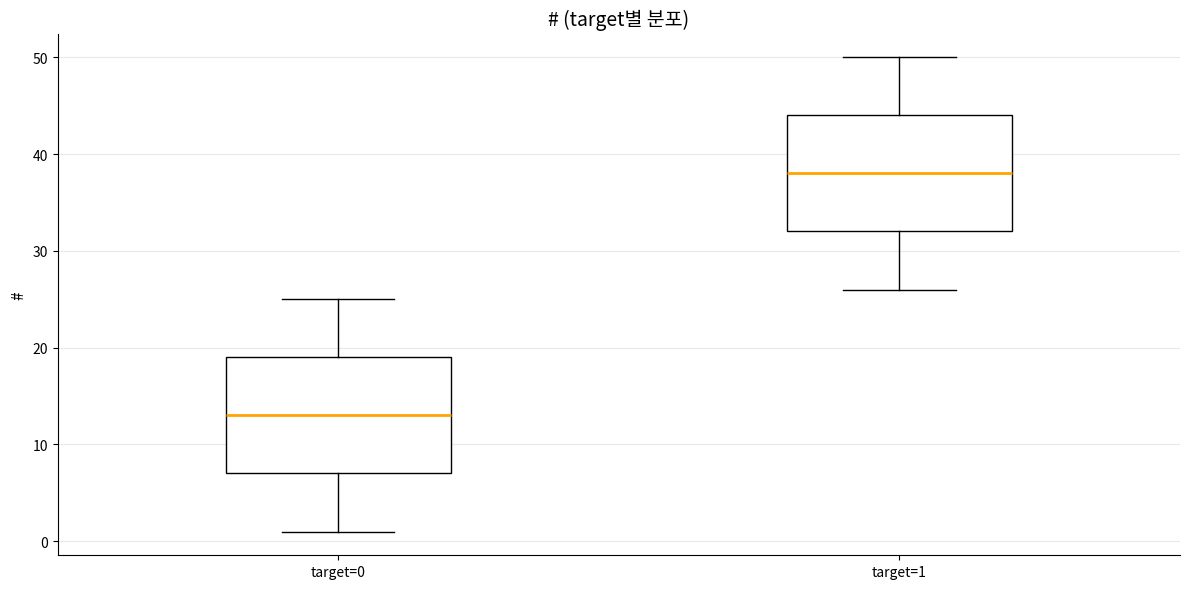

Where is the lower edge of the box for target=1 on the y-axis? The values are not printed on the chart, so give them approximately, as read against the axis.

32